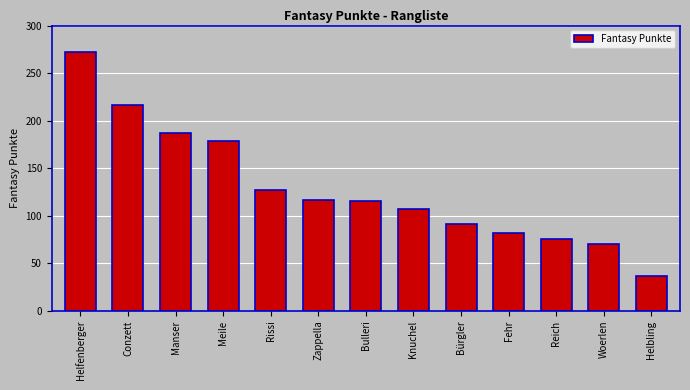

What is the approximate value at Zappella, to the nearest 10?

120